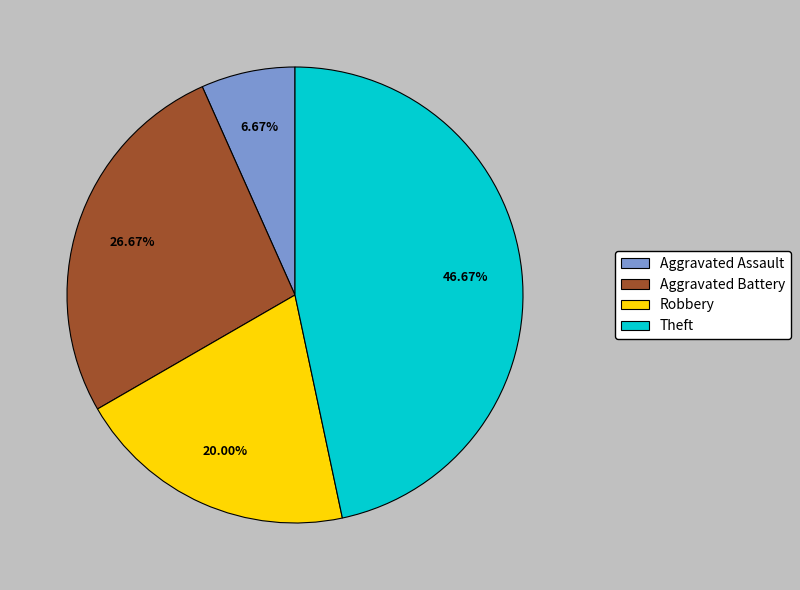

What percentage is the Aggravated Assault slice, to the nearest percent?

7%